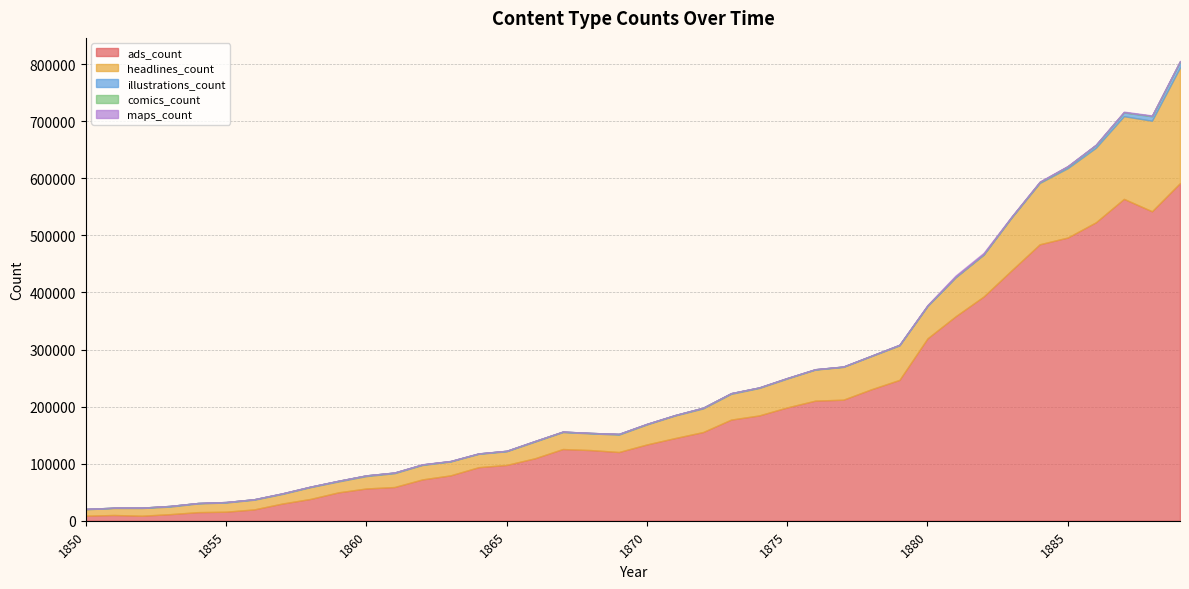

True or false: ads_count has more than 0 interior local peaks.

True